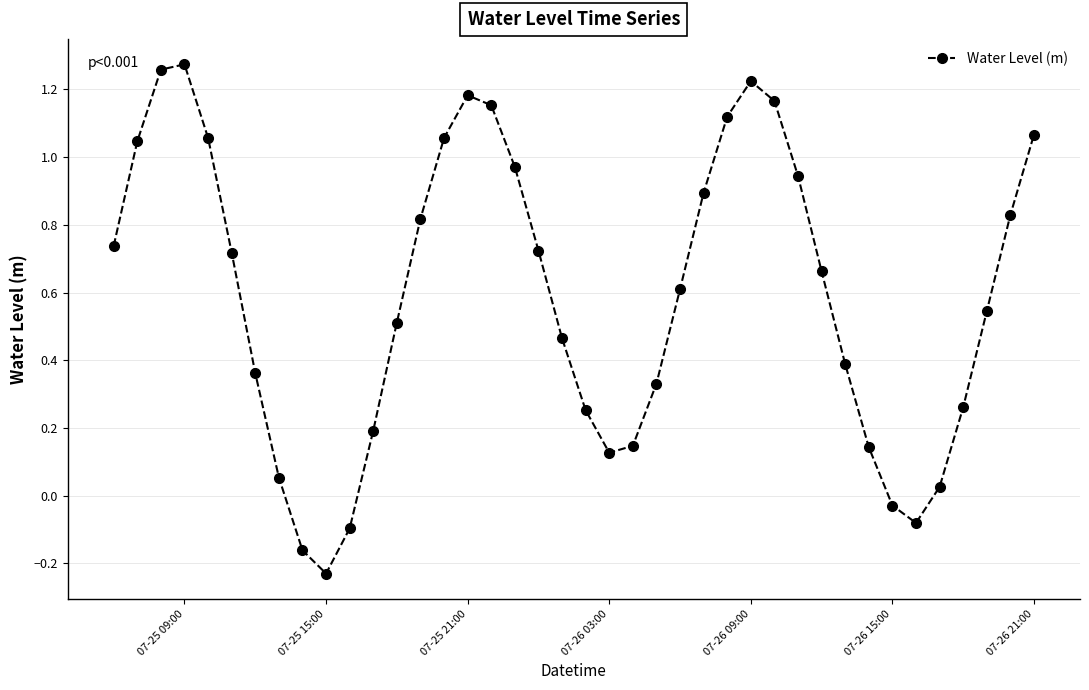

How many points are lower than both their immediate neighbors (excluding endpoints)?

3